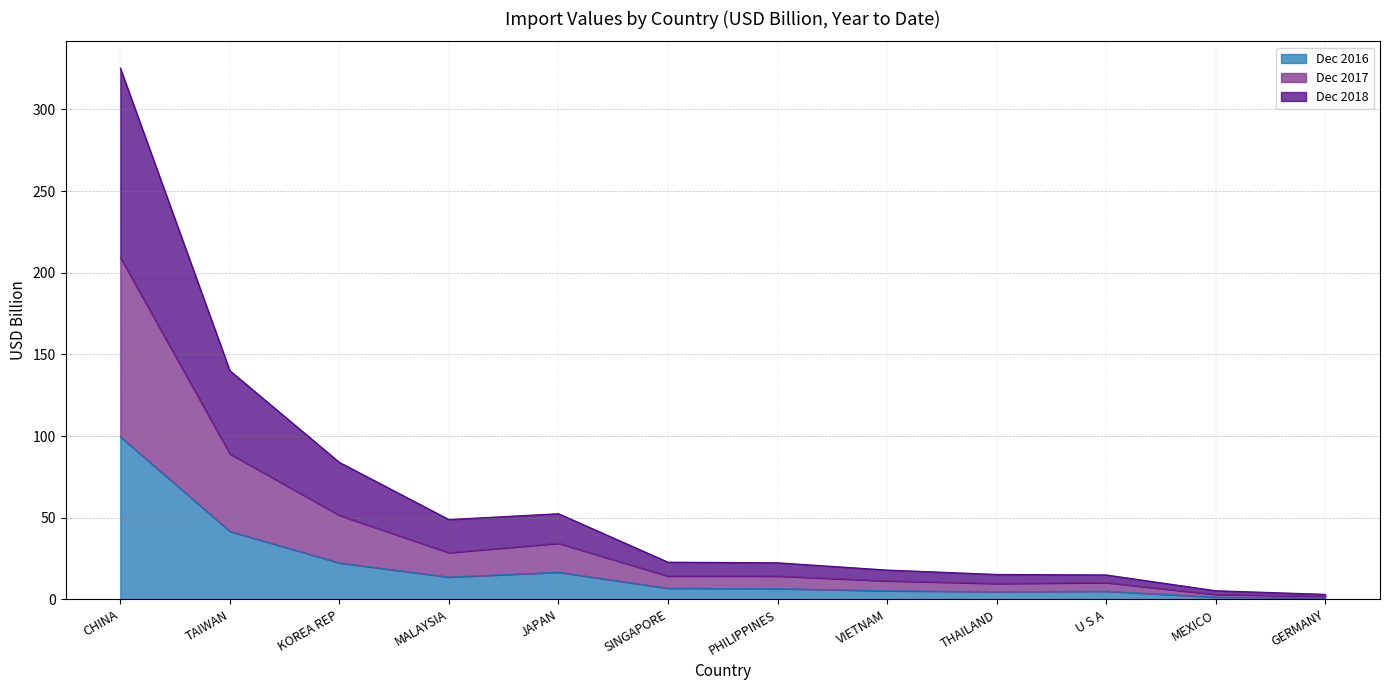

What is the total value across all series at KOREA REP?

83.9